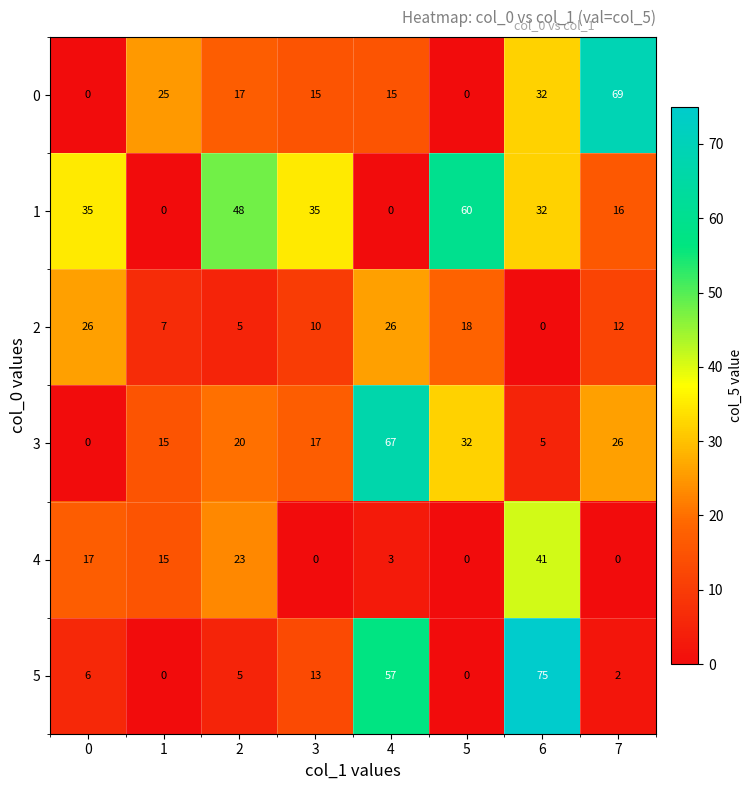

Is it true that 0 equals 94 at 7?

False